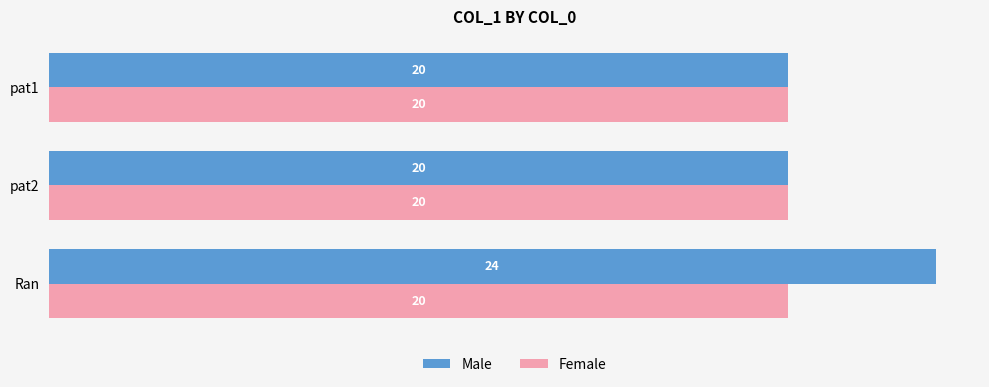

Is it true that Male equals 20 at pat1?

True